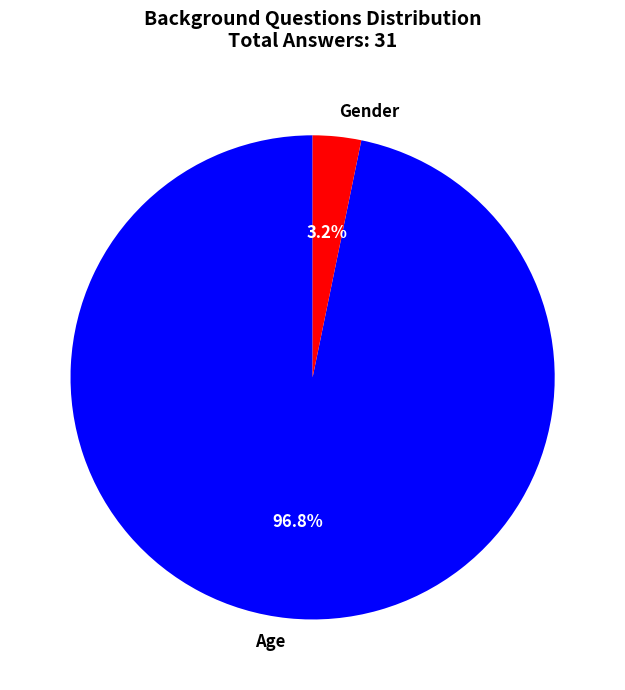

Which category has the smallest portion of the pie?

Gender